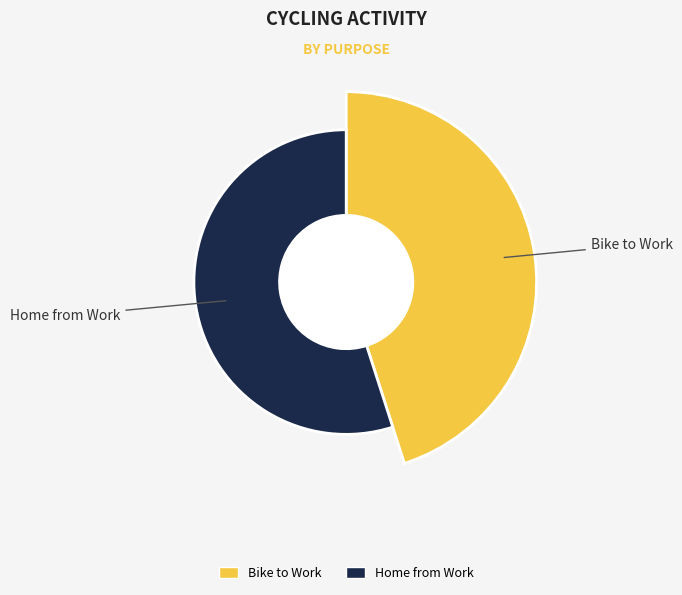

Which slice is the largest?

Home from Work